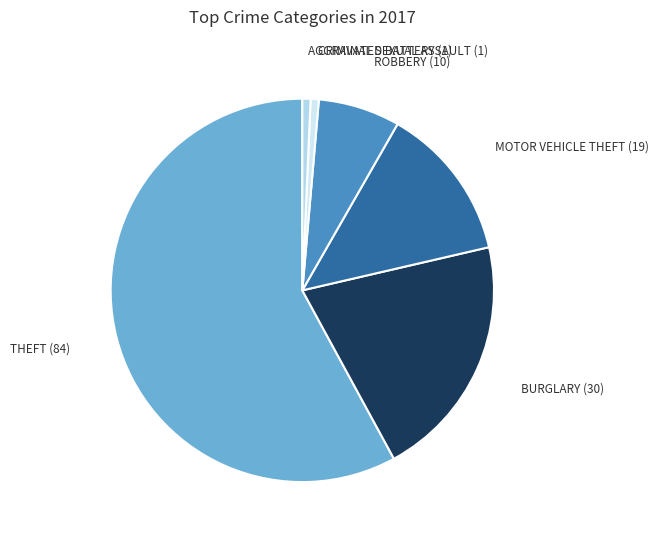

Which slice is the largest?

Theft